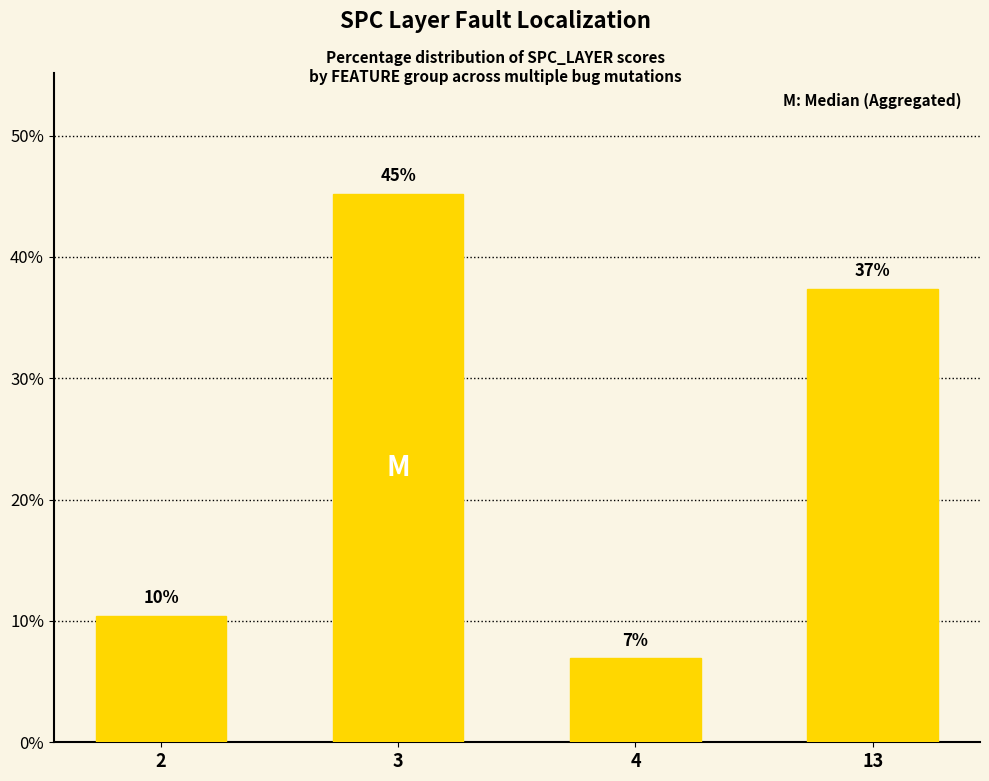

Where does the data first go above 37?

3